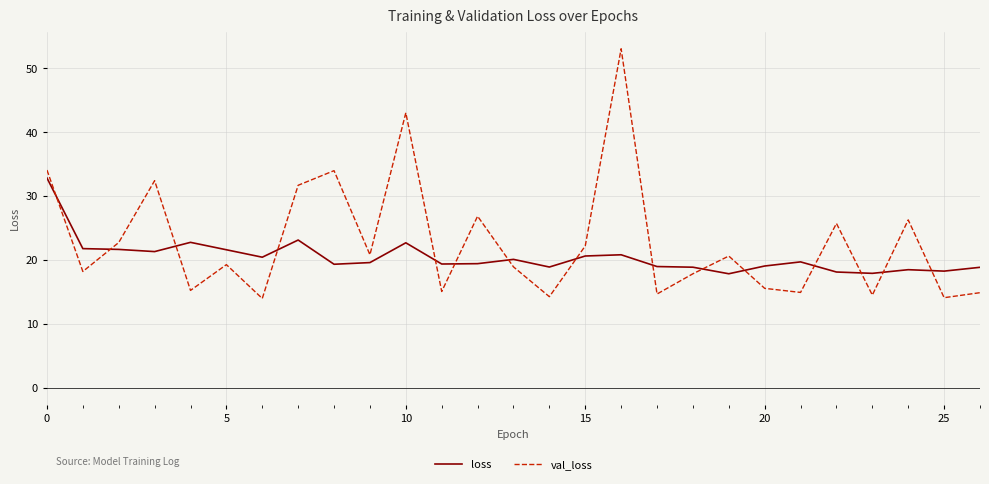

How many interior local valleys does the val_loss series have?

10